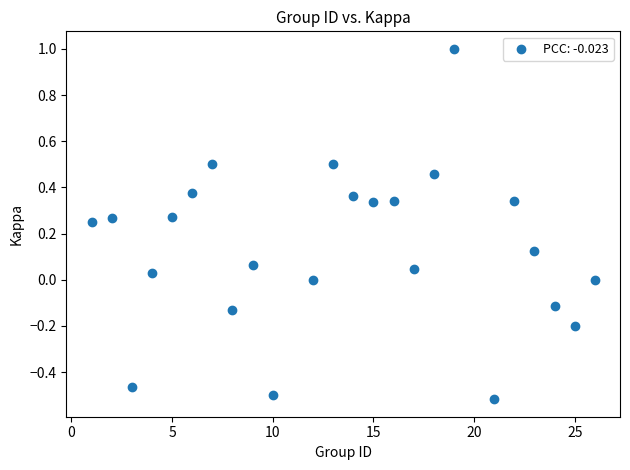

What is the range of Y values (max minus min)?

1.5